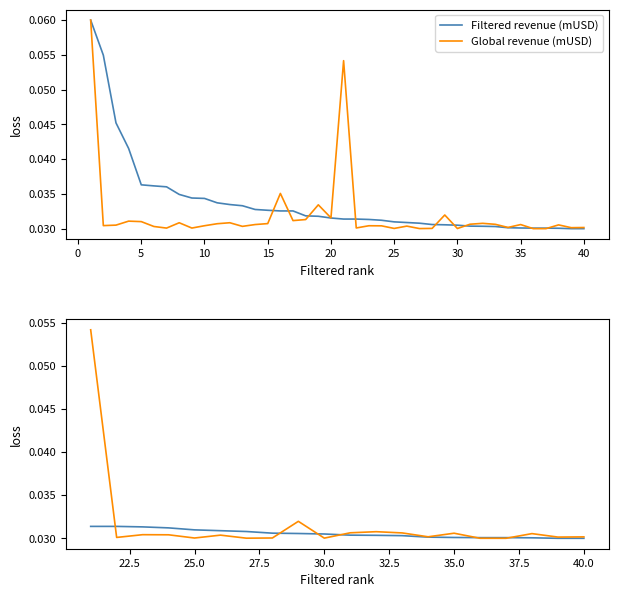

Is it true that Filtered revenue (mUSD) equals 0.0 at 12?

False